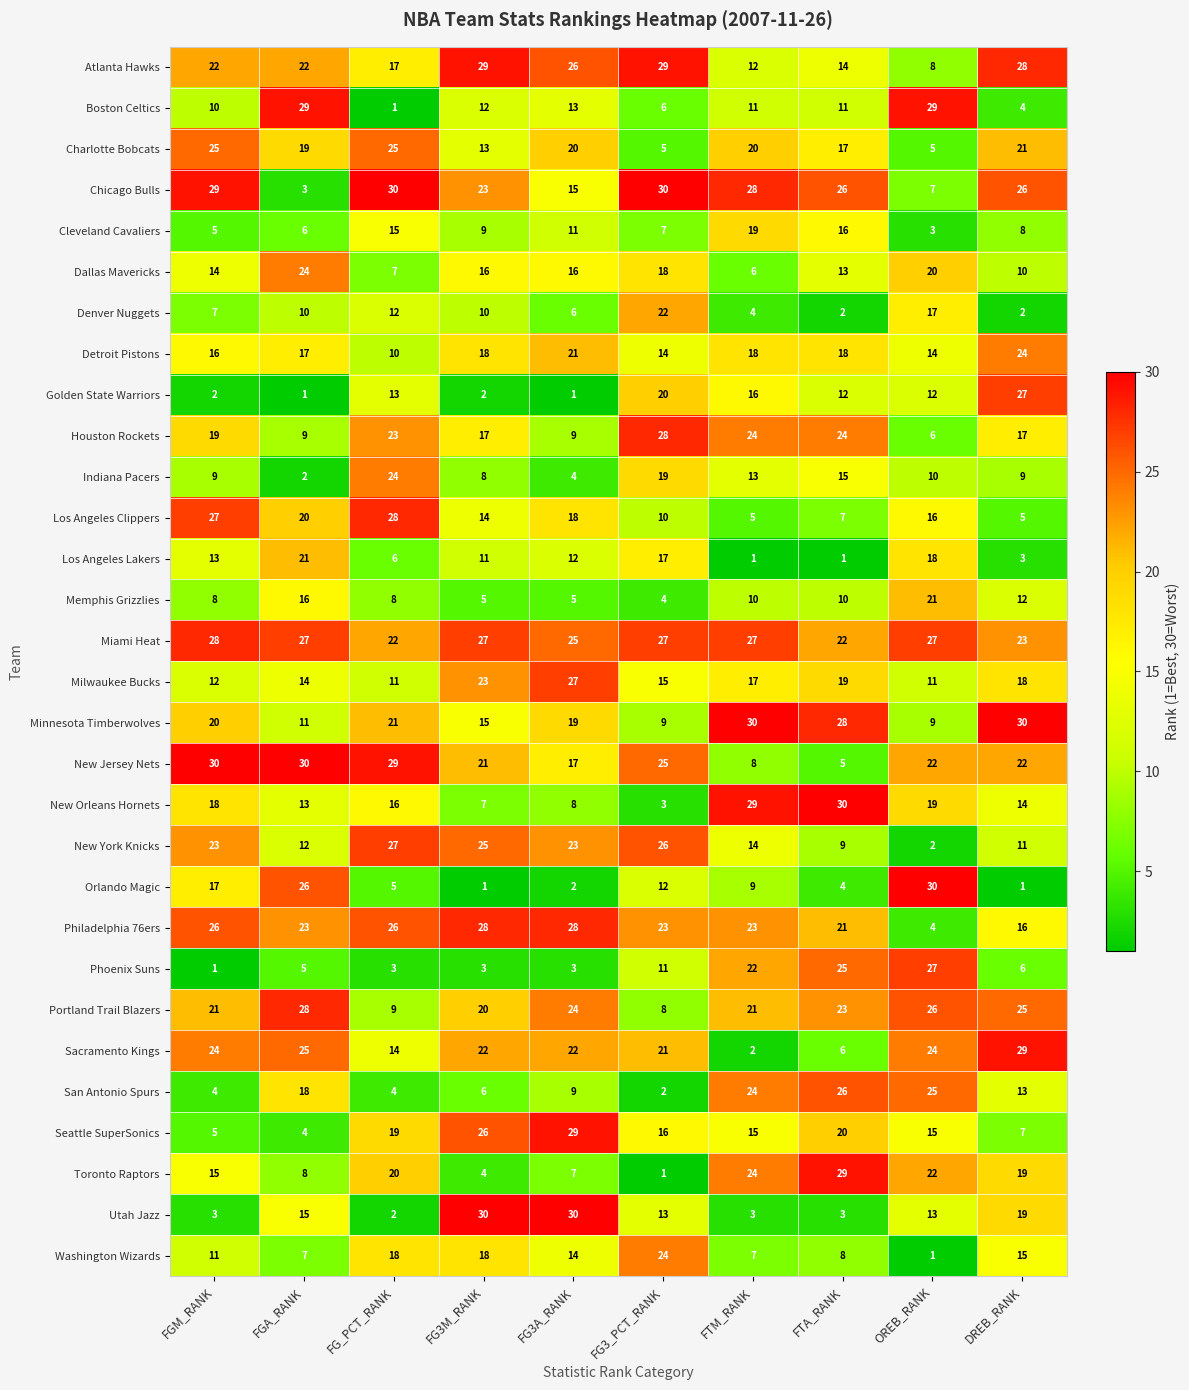

Is the value of Dallas Mavericks at FG3_PCT_RANK greater than the value of Orlando Magic at FG3M_RANK?

Yes